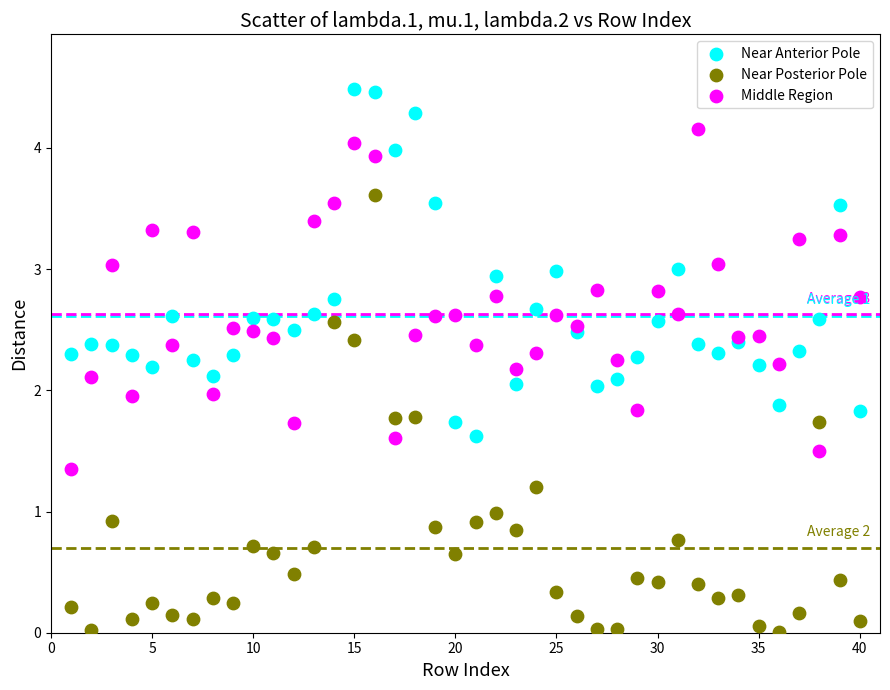

What are all the series names shown in the legend?

Near Anterior Pole, Near Posterior Pole, Middle Region